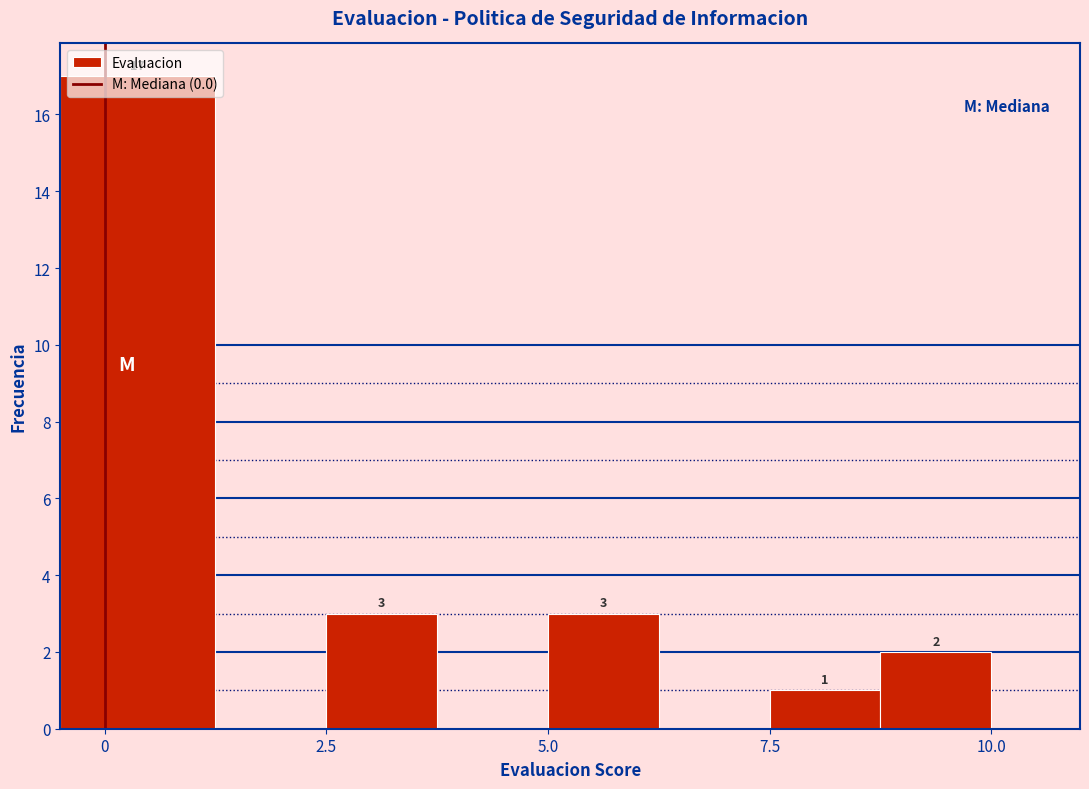

Read against the x-axis, roughly where is the centre of the tallest bar?

0.5